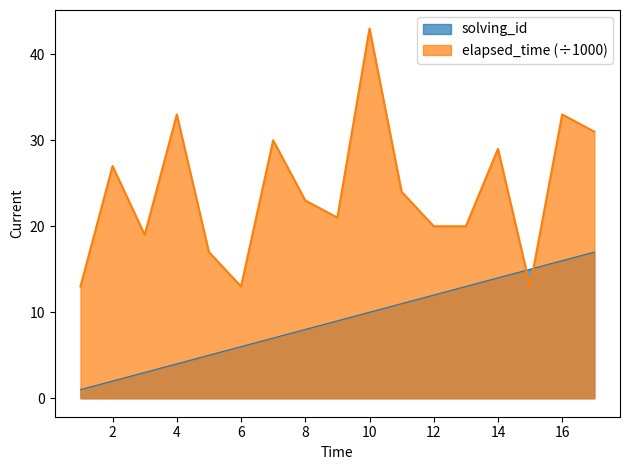

What is the average value of the elapsed_time series?

24